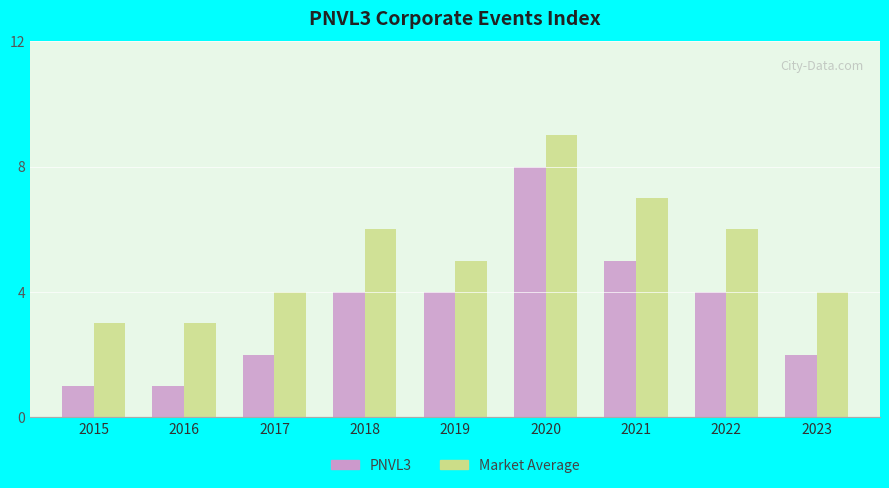

True or false: PNVL3 has a value of 8 at 2020.

True